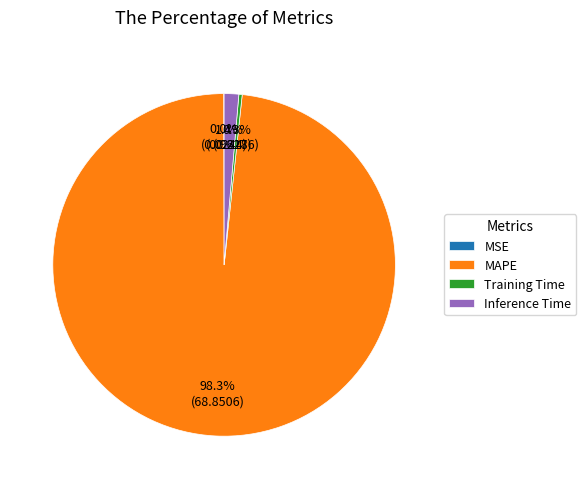

Is it true that Training Time is 0% of the pie?

True